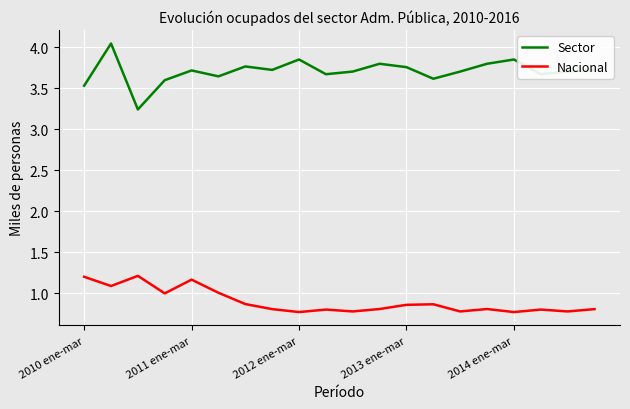

True or false: Nacional and Sector cross at least once.

False